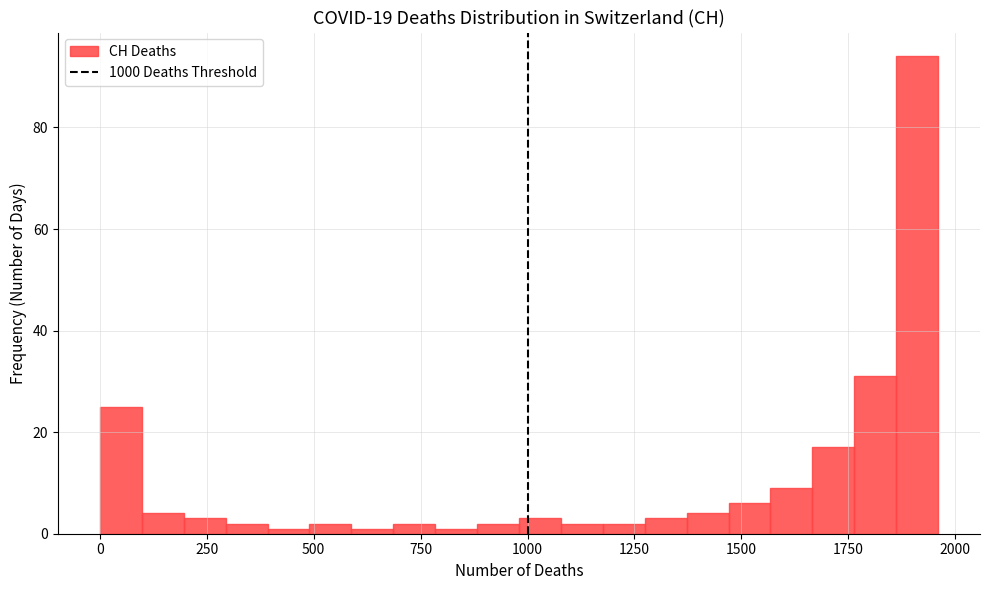

Around what value on the x-axis is the tallest bar? Give the approximate position of its centre, as read against the axis.

1900